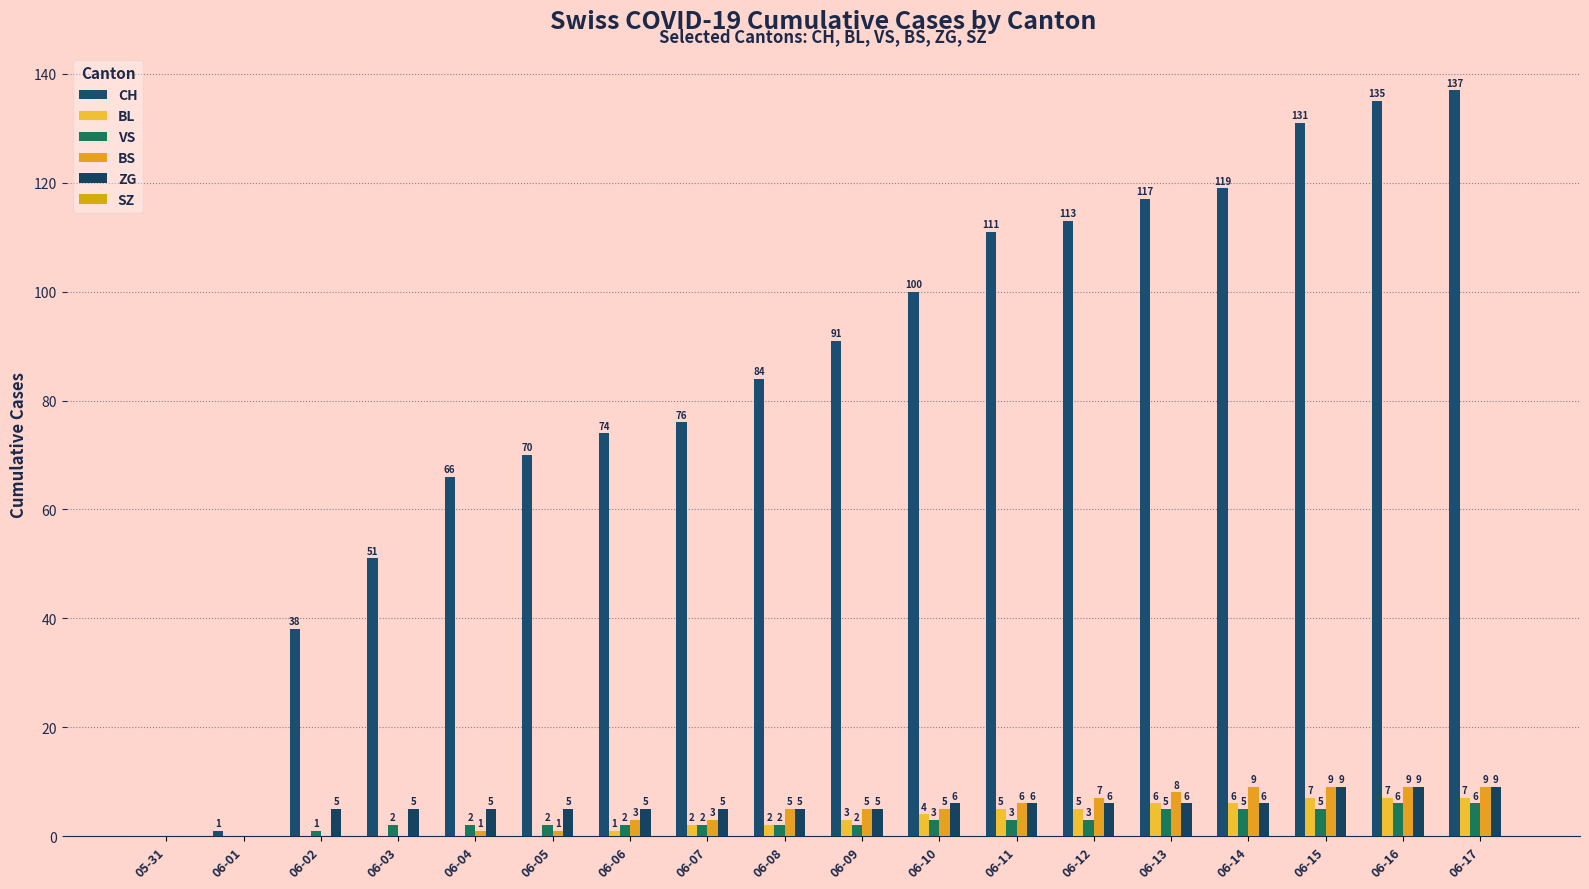

What is the greatest value displayed?

137